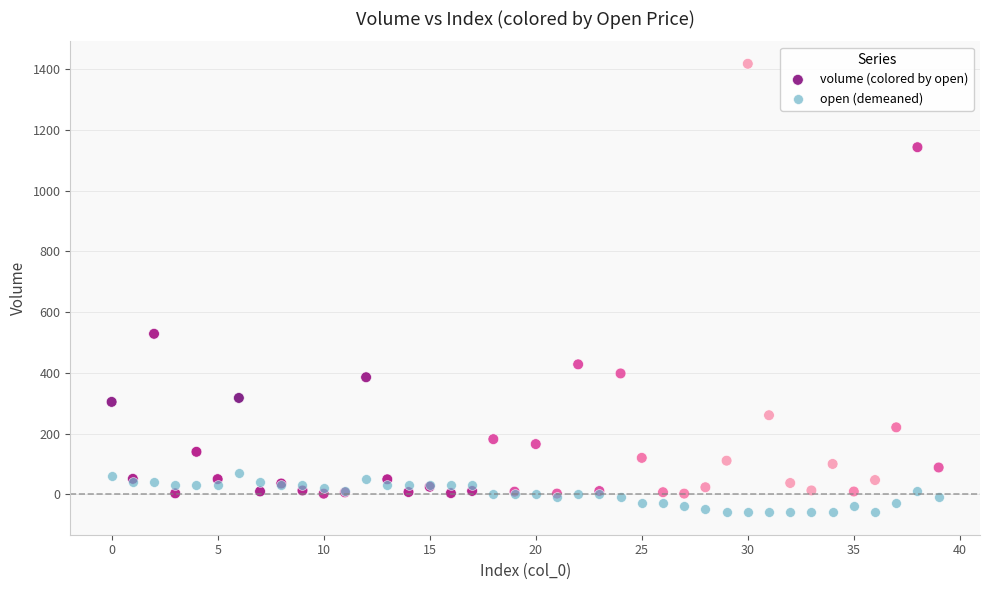

Which series contains the highest Y value?

volume (colored by open)